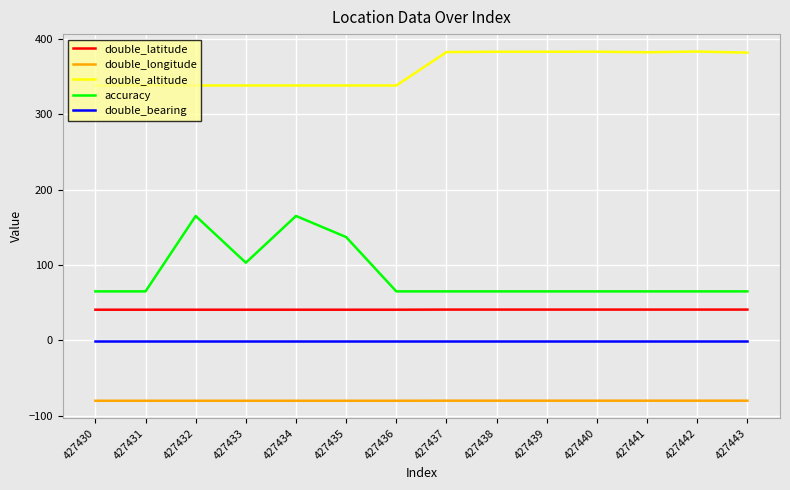

Which series has the largest range (max minus min)?

accuracy